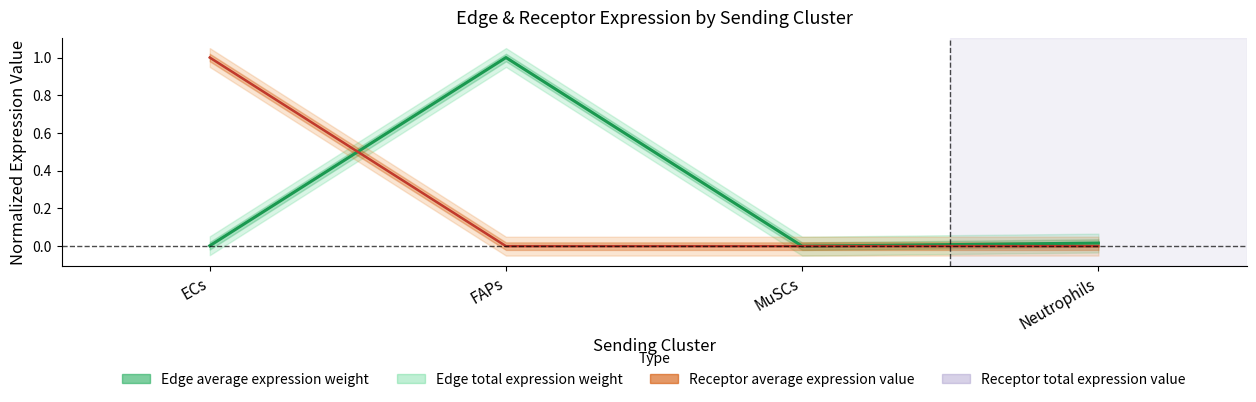

Is it true that Edge average expression weight equals 0.0 at ECs?

False